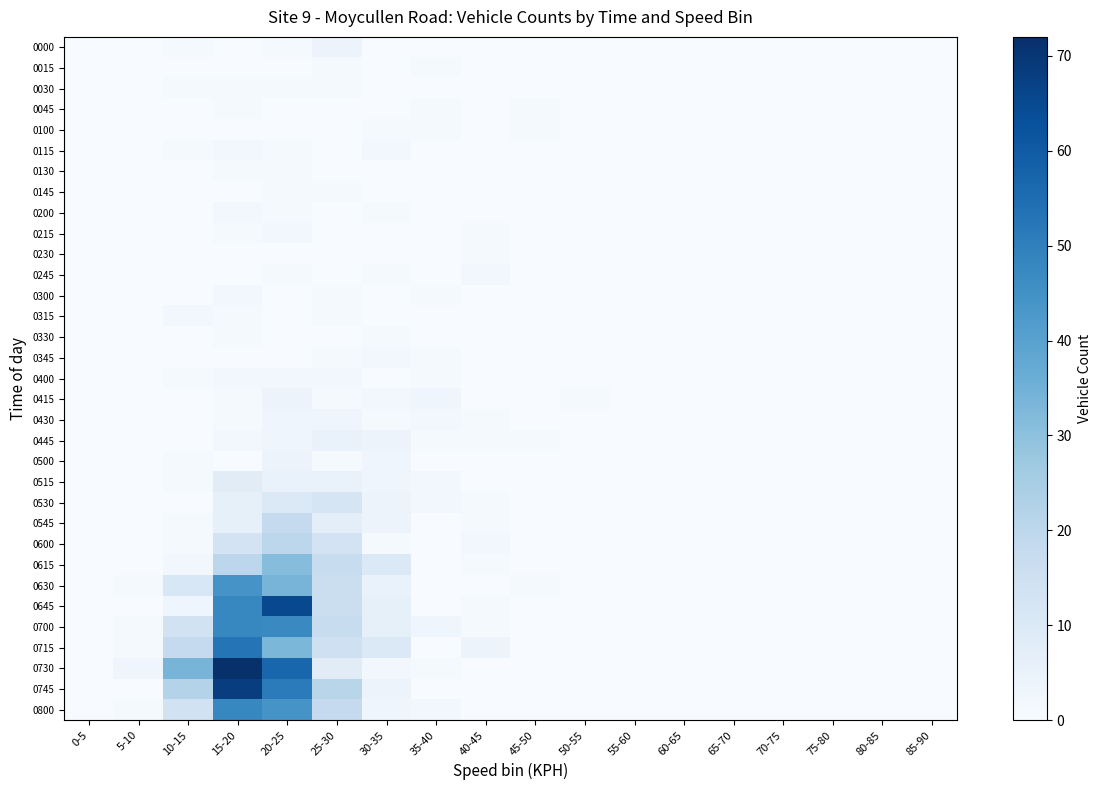

Reading right to left, list all the values displayed in this chart.

0000: 85-90=0	80-85=0	75-80=0	70-75=0	65-70=0	60-65=0	55-60=0	50-55=0	45-50=0	40-45=0	35-40=0	30-35=0	25-30=4	20-25=1	15-20=0	10-15=1	5-10=0	0-5=0
0015: 85-90=0	80-85=0	75-80=0	70-75=0	65-70=0	60-65=0	55-60=0	50-55=0	45-50=0	40-45=0	35-40=1	30-35=0	25-30=1	20-25=0	15-20=0	10-15=0	5-10=0	0-5=0
0030: 85-90=0	80-85=0	75-80=0	70-75=0	65-70=0	60-65=0	55-60=0	50-55=0	45-50=0	40-45=0	35-40=0	30-35=0	25-30=1	20-25=1	15-20=1	10-15=1	5-10=0	0-5=0
0045: 85-90=0	80-85=0	75-80=0	70-75=0	65-70=0	60-65=0	55-60=0	50-55=0	45-50=1	40-45=0	35-40=1	30-35=0	25-30=0	20-25=0	15-20=1	10-15=0	5-10=0	0-5=0
0100: 85-90=0	80-85=0	75-80=0	70-75=0	65-70=0	60-65=0	55-60=0	50-55=0	45-50=1	40-45=0	35-40=1	30-35=1	25-30=0	20-25=0	15-20=0	10-15=0	5-10=0	0-5=0
0115: 85-90=0	80-85=0	75-80=0	70-75=0	65-70=0	60-65=0	55-60=0	50-55=0	45-50=0	40-45=0	35-40=0	30-35=2	25-30=0	20-25=1	15-20=2	10-15=1	5-10=0	0-5=0
0130: 85-90=0	80-85=0	75-80=0	70-75=0	65-70=0	60-65=0	55-60=0	50-55=0	45-50=0	40-45=0	35-40=0	30-35=0	25-30=0	20-25=1	15-20=1	10-15=0	5-10=0	0-5=0
0145: 85-90=0	80-85=0	75-80=0	70-75=0	65-70=0	60-65=0	55-60=0	50-55=0	45-50=0	40-45=0	35-40=0	30-35=0	25-30=1	20-25=1	15-20=0	10-15=0	5-10=0	0-5=0
0200: 85-90=0	80-85=0	75-80=0	70-75=0	65-70=0	60-65=0	55-60=0	50-55=0	45-50=0	40-45=0	35-40=0	30-35=1	25-30=0	20-25=1	15-20=2	10-15=0	5-10=0	0-5=0
0215: 85-90=0	80-85=0	75-80=0	70-75=0	65-70=0	60-65=0	55-60=0	50-55=0	45-50=0	40-45=1	35-40=0	30-35=0	25-30=0	20-25=2	15-20=1	10-15=0	5-10=0	0-5=0
0230: 85-90=0	80-85=0	75-80=0	70-75=0	65-70=0	60-65=0	55-60=0	50-55=0	45-50=0	40-45=1	35-40=0	30-35=0	25-30=0	20-25=0	15-20=0	10-15=0	5-10=0	0-5=0
0245: 85-90=0	80-85=0	75-80=0	70-75=0	65-70=0	60-65=0	55-60=0	50-55=0	45-50=0	40-45=2	35-40=0	30-35=1	25-30=0	20-25=1	15-20=0	10-15=0	5-10=0	0-5=0
0300: 85-90=0	80-85=0	75-80=0	70-75=0	65-70=0	60-65=0	55-60=0	50-55=0	45-50=0	40-45=0	35-40=1	30-35=0	25-30=1	20-25=0	15-20=2	10-15=0	5-10=0	0-5=0
0315: 85-90=0	80-85=0	75-80=0	70-75=0	65-70=0	60-65=0	55-60=0	50-55=0	45-50=0	40-45=0	35-40=0	30-35=0	25-30=1	20-25=0	15-20=1	10-15=2	5-10=0	0-5=0
0330: 85-90=0	80-85=0	75-80=0	70-75=0	65-70=0	60-65=0	55-60=0	50-55=0	45-50=0	40-45=0	35-40=0	30-35=1	25-30=0	20-25=0	15-20=1	10-15=0	5-10=0	0-5=0
0345: 85-90=0	80-85=0	75-80=0	70-75=0	65-70=0	60-65=0	55-60=0	50-55=0	45-50=0	40-45=0	35-40=1	30-35=2	25-30=1	20-25=0	15-20=0	10-15=0	5-10=0	0-5=0
0400: 85-90=0	80-85=0	75-80=0	70-75=0	65-70=0	60-65=0	55-60=0	50-55=0	45-50=0	40-45=0	35-40=1	30-35=0	25-30=2	20-25=2	15-20=2	10-15=1	5-10=0	0-5=0
0415: 85-90=0	80-85=0	75-80=0	70-75=0	65-70=0	60-65=0	55-60=0	50-55=1	45-50=0	40-45=0	35-40=3	30-35=2	25-30=1	20-25=4	15-20=1	10-15=0	5-10=0	0-5=0
0430: 85-90=0	80-85=0	75-80=0	70-75=0	65-70=0	60-65=0	55-60=0	50-55=0	45-50=0	40-45=1	35-40=2	30-35=1	25-30=3	20-25=3	15-20=1	10-15=0	5-10=0	0-5=0
0445: 85-90=0	80-85=0	75-80=0	70-75=0	65-70=0	60-65=0	55-60=0	50-55=0	45-50=1	40-45=1	35-40=1	30-35=4	25-30=5	20-25=3	15-20=2	10-15=0	5-10=0	0-5=0
0500: 85-90=0	80-85=0	75-80=0	70-75=0	65-70=0	60-65=0	55-60=0	50-55=0	45-50=0	40-45=0	35-40=0	30-35=3	25-30=1	20-25=4	15-20=0	10-15=1	5-10=0	0-5=0
0515: 85-90=0	80-85=0	75-80=0	70-75=0	65-70=0	60-65=0	55-60=0	50-55=0	45-50=0	40-45=0	35-40=2	30-35=3	25-30=5	20-25=5	15-20=8	10-15=1	5-10=0	0-5=0
0530: 85-90=0	80-85=0	75-80=0	70-75=0	65-70=0	60-65=0	55-60=0	50-55=0	45-50=0	40-45=1	35-40=2	30-35=4	25-30=12	20-25=10	15-20=6	10-15=0	5-10=0	0-5=0
0545: 85-90=0	80-85=0	75-80=0	70-75=0	65-70=0	60-65=0	55-60=0	50-55=0	45-50=0	40-45=1	35-40=0	30-35=4	25-30=7	20-25=18	15-20=6	10-15=1	5-10=0	0-5=0
0600: 85-90=0	80-85=0	75-80=0	70-75=0	65-70=0	60-65=0	55-60=0	50-55=0	45-50=0	40-45=2	35-40=0	30-35=1	25-30=13	20-25=20	15-20=13	10-15=1	5-10=0	0-5=0
0615: 85-90=0	80-85=0	75-80=0	70-75=0	65-70=0	60-65=0	55-60=0	50-55=0	45-50=0	40-45=1	35-40=0	30-35=10	25-30=17	20-25=31	15-20=20	10-15=2	5-10=0	0-5=0
0630: 85-90=0	80-85=0	75-80=0	70-75=0	65-70=0	60-65=0	55-60=0	50-55=0	45-50=1	40-45=0	35-40=0	30-35=5	25-30=16	20-25=34	15-20=44	10-15=11	5-10=1	0-5=0
0645: 85-90=0	80-85=0	75-80=0	70-75=0	65-70=0	60-65=0	55-60=0	50-55=0	45-50=0	40-45=1	35-40=0	30-35=6	25-30=16	20-25=65	15-20=48	10-15=3	5-10=0	0-5=0
0700: 85-90=0	80-85=0	75-80=0	70-75=0	65-70=0	60-65=0	55-60=0	50-55=0	45-50=0	40-45=1	35-40=3	30-35=6	25-30=17	20-25=47	15-20=48	10-15=14	5-10=1	0-5=0
0715: 85-90=0	80-85=0	75-80=0	70-75=0	65-70=0	60-65=0	55-60=0	50-55=0	45-50=0	40-45=4	35-40=0	30-35=10	25-30=15	20-25=33	15-20=53	10-15=18	5-10=1	0-5=0
0730: 85-90=0	80-85=0	75-80=0	70-75=0	65-70=0	60-65=0	55-60=0	50-55=0	45-50=0	40-45=0	35-40=1	30-35=2	25-30=8	20-25=57	15-20=72	10-15=34	5-10=3	0-5=0
0745: 85-90=0	80-85=0	75-80=0	70-75=0	65-70=0	60-65=0	55-60=0	50-55=0	45-50=0	40-45=0	35-40=0	30-35=4	25-30=21	20-25=51	15-20=68	10-15=22	5-10=0	0-5=0
0800: 85-90=0	80-85=0	75-80=0	70-75=0	65-70=0	60-65=0	55-60=0	50-55=0	45-50=0	40-45=0	35-40=2	30-35=3	25-30=18	20-25=44	15-20=48	10-15=14	5-10=1	0-5=0